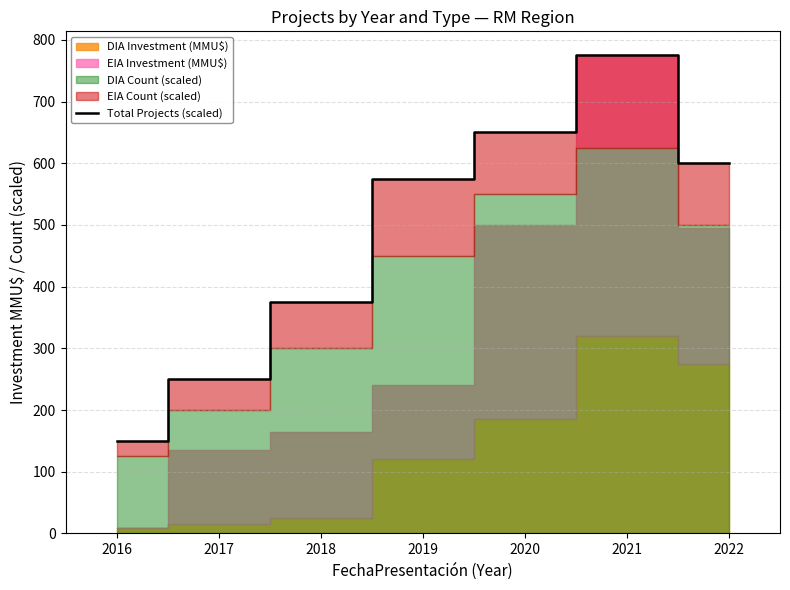

True or false: the data shows 254 at 2022.

False